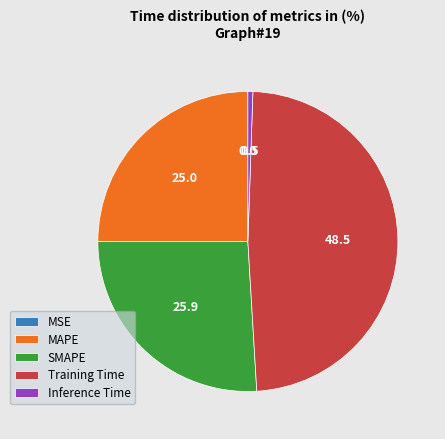

Is Training Time the majority of the pie?

No